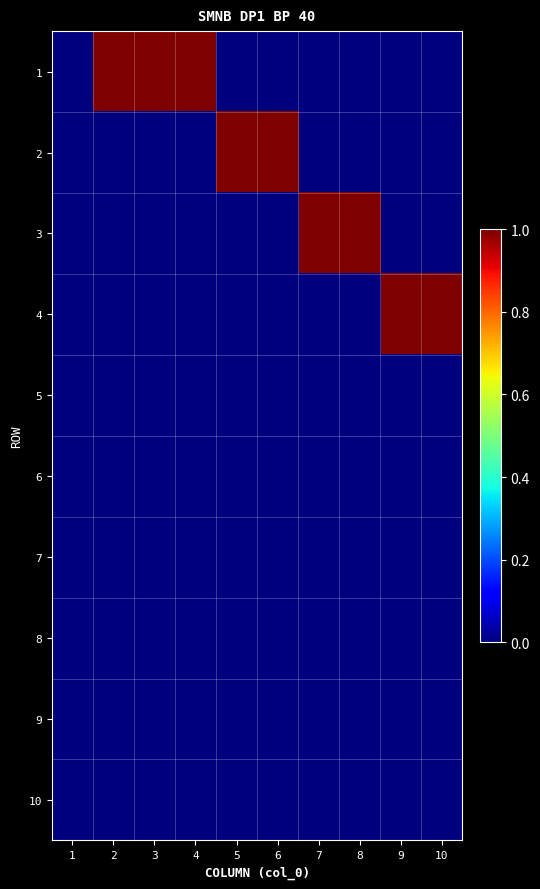

Between 10 and 3, which is larger?

3